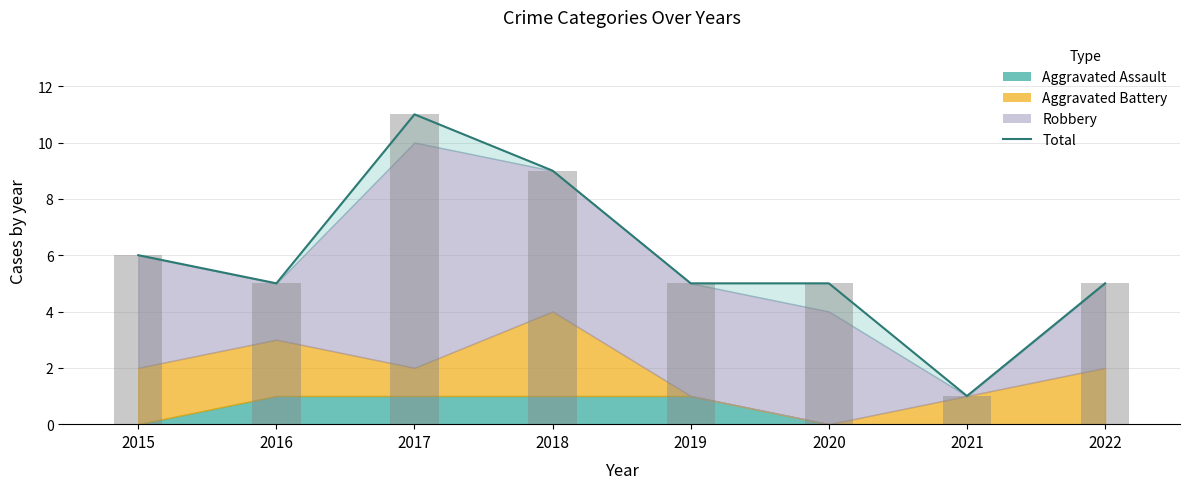

What is the sum of the values at 2019 and 2017?

16